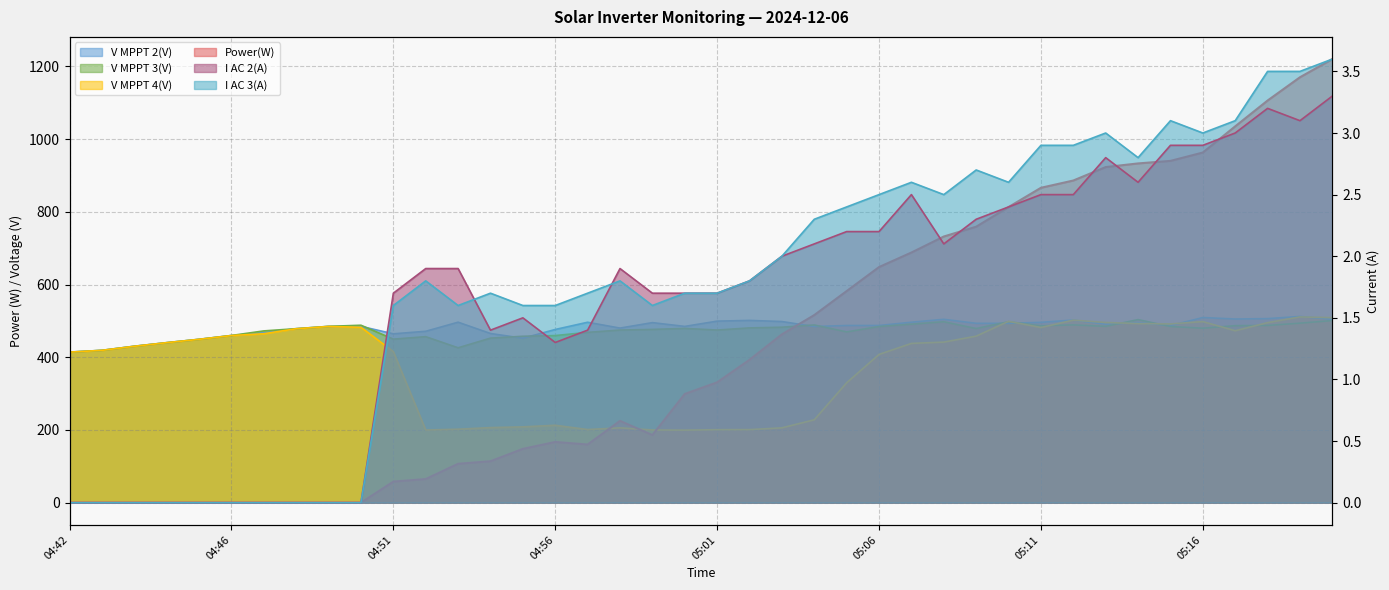

What is the sum of the I AC 2(A) values at 04:53 and 05:17?

4.9